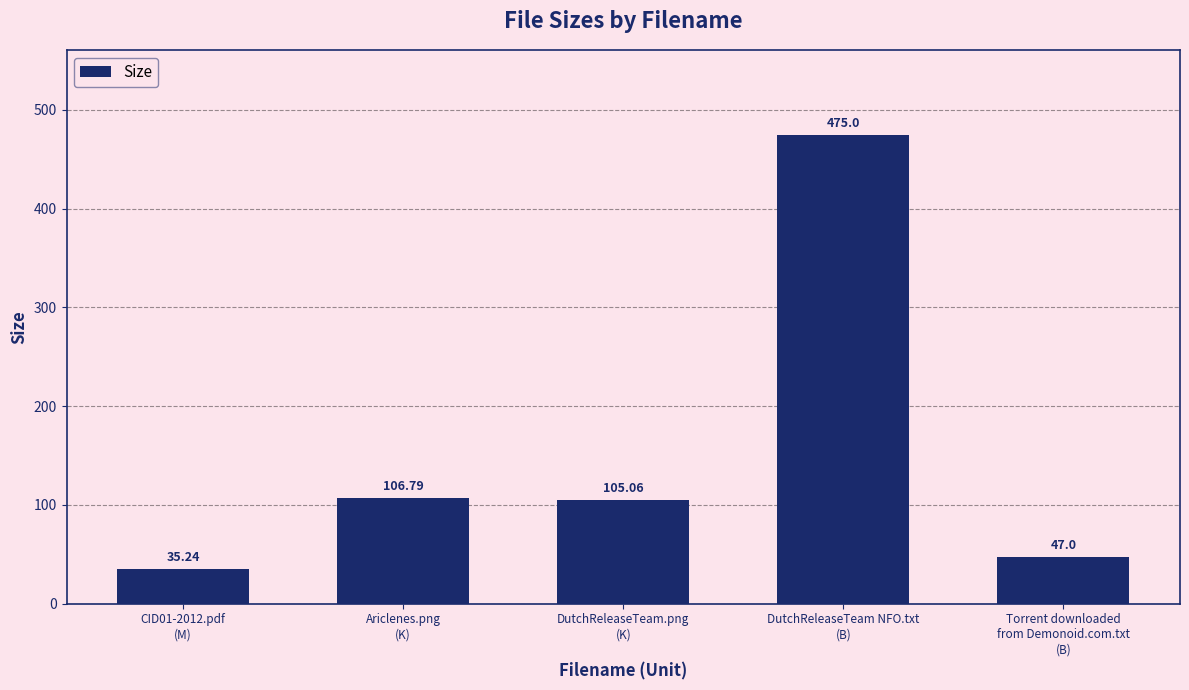

List the labels in order of value, largest first.

DutchReleaseTeam NFO.txt
(B), Ariclenes.png
(K), DutchReleaseTeam.png
(K), Torrent downloaded
from Demonoid.com.txt
(B), CID01-2012.pdf
(M)